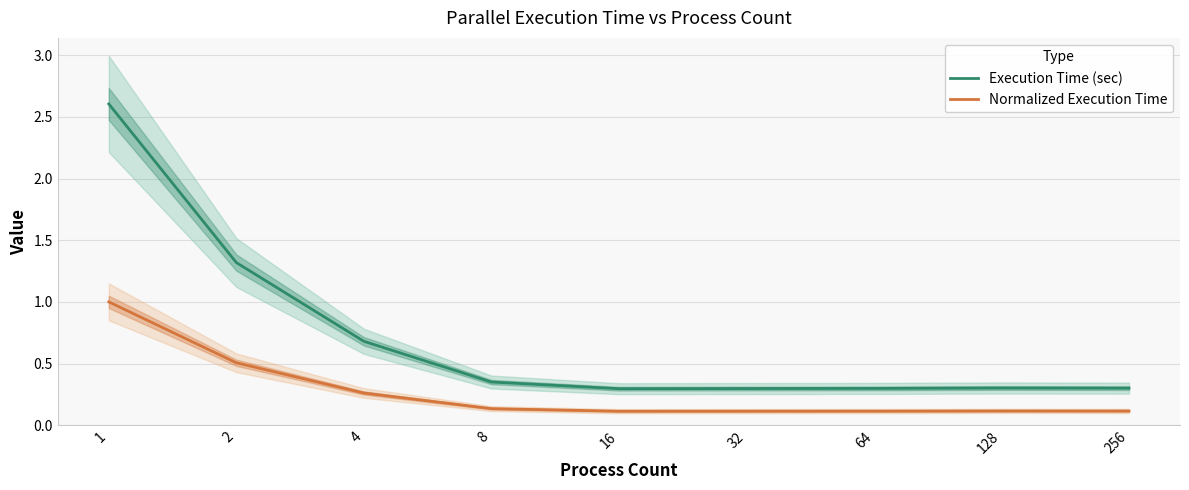

At 128, list the series in order from smallest to largest.

Normalized Execution Time, Execution Time (sec)